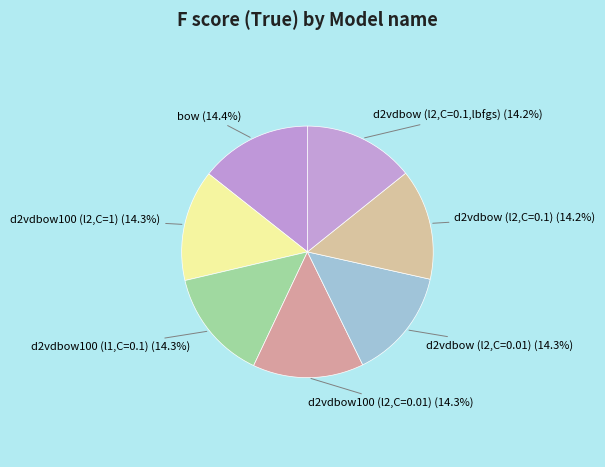

How many segments does this pie chart have?

7